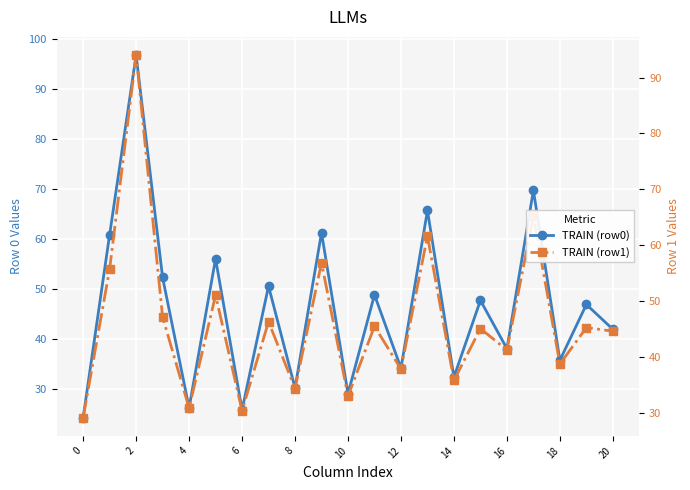

The TRAIN (row0) series shows 21.7 at 15. True or false?

False